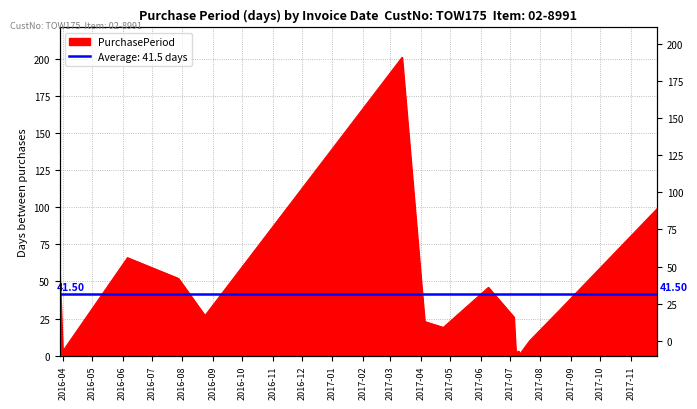

How many points are higher than both their immediate neighbors (excluding endpoints)?

4